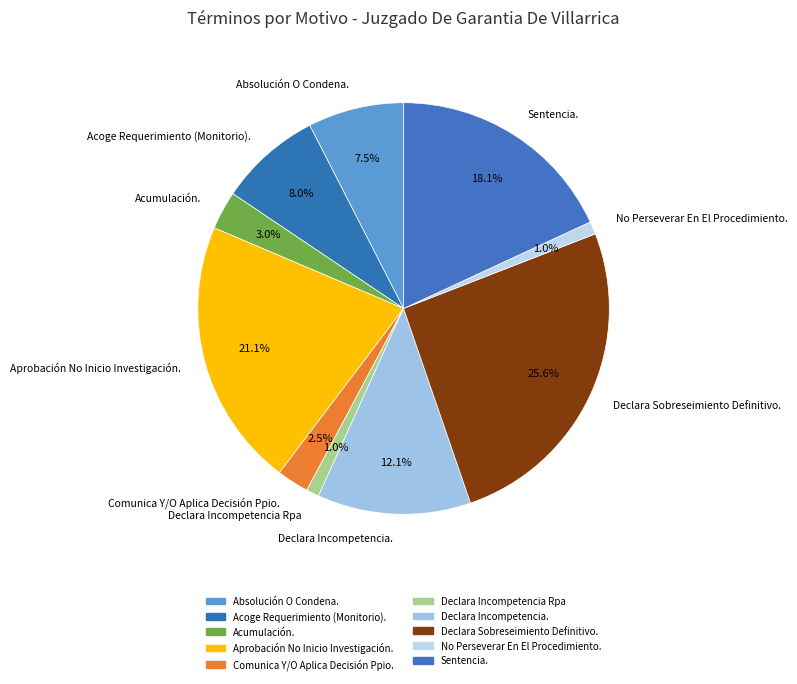

Which category has the biggest portion of the pie?

Declara Sobreseimiento Definitivo.